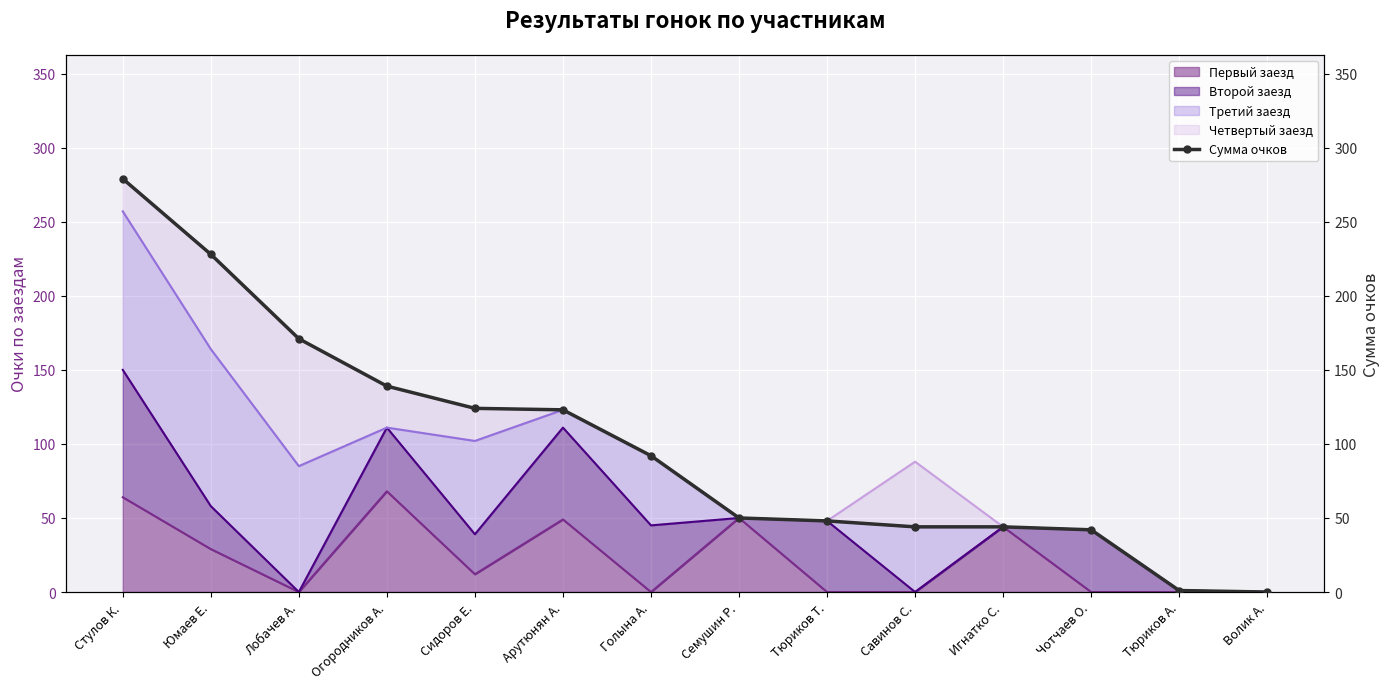

What is the sum of the values at Тюриков Т. and Юмаев Е.?

276